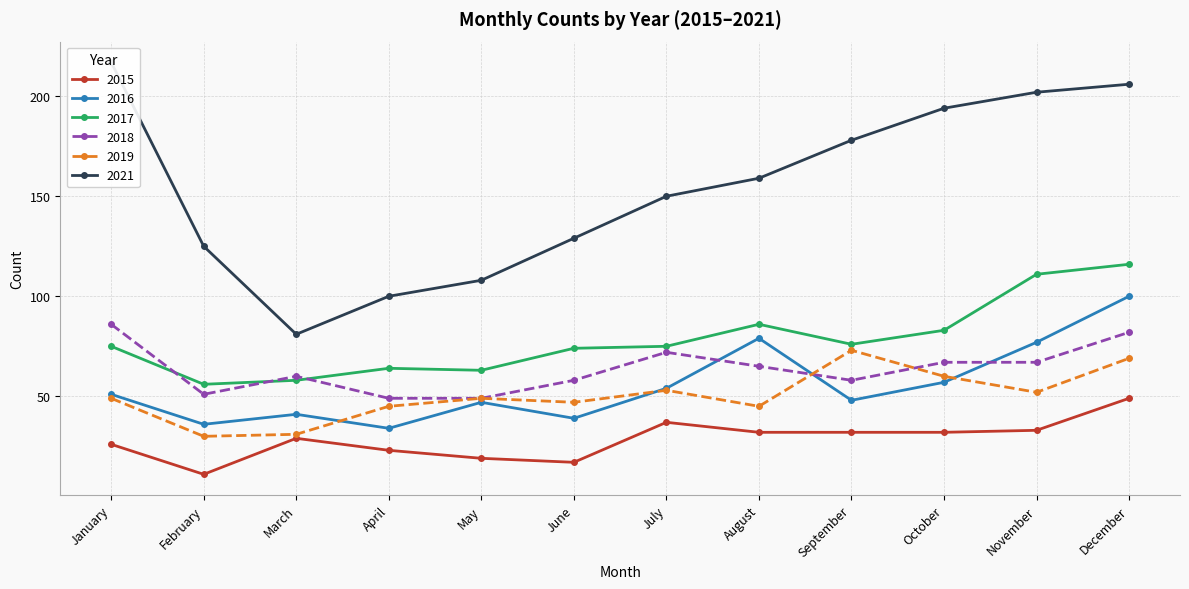

Where is the first local minimum for 2019?

February